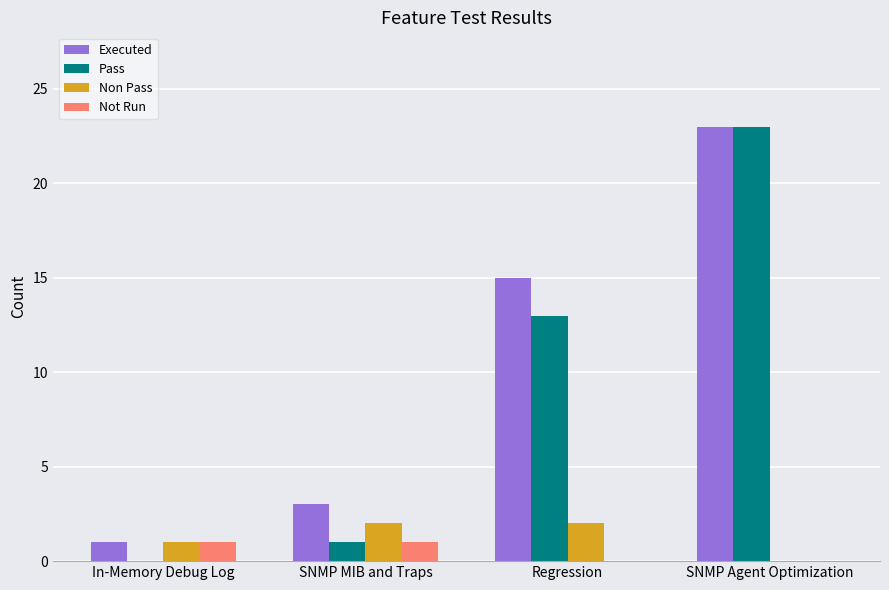

Reading right to left, list all the values displayed in this chart.

Executed: 23	15	3	1
Pass: 23	13	1	0
Non Pass: 0	2	2	1
Not Run: 0	0	1	1